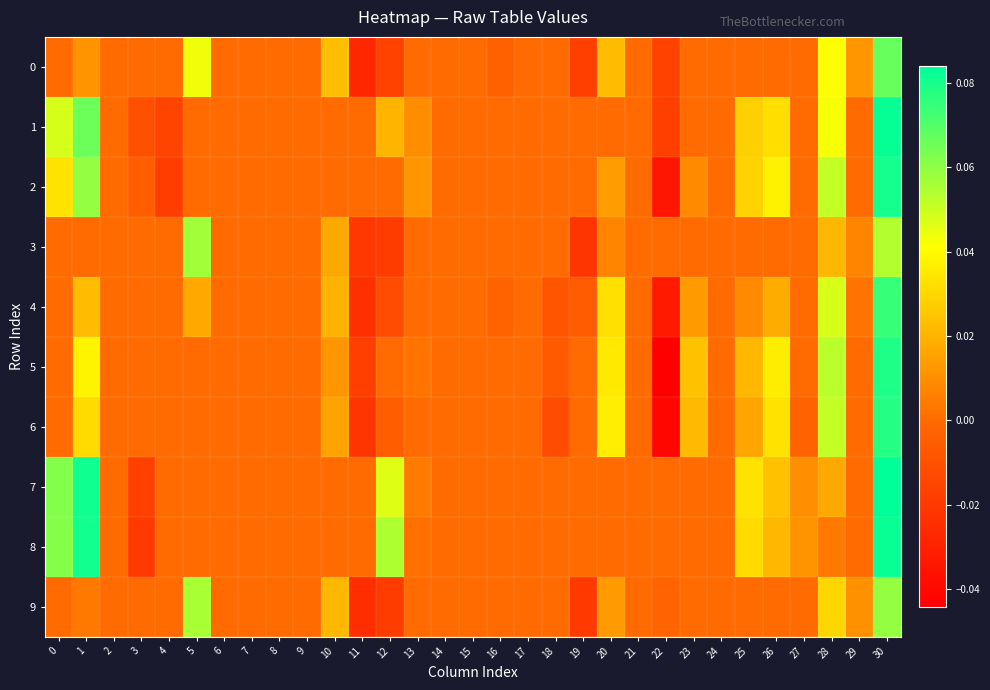

Reading left to right, extract all data points from this chart.

0: 0=0.0	1=0.0	2=0.0	3=0.0	4=0.0	5=0.0	6=0.0	7=0.0	8=0.0	9=0.0	10=0.0	11=-0.0	12=-0.0	13=0.0	14=0.0	15=0.0	16=-0.0	17=0.0	18=0.0	19=-0.0	20=0.0	21=0.0	22=-0.0	23=0.0	24=0.0	25=0.0	26=0.0	27=0.0	28=0.0	29=0.0	30=0.1
1: 0=0.0	1=0.1	2=0.0	3=-0.0	4=-0.0	5=0.0	6=0.0	7=0.0	8=0.0	9=0.0	10=0.0	11=0.0	12=0.0	13=0.0	14=0.0	15=0.0	16=0.0	17=0.0	18=0.0	19=0.0	20=0.0	21=0.0	22=-0.0	23=0.0	24=0.0	25=0.0	26=0.0	27=0.0	28=0.0	29=0.0	30=0.1
2: 0=0.0	1=0.1	2=0.0	3=-0.0	4=-0.0	5=0.0	6=0.0	7=0.0	8=0.0	9=0.0	10=0.0	11=0.0	12=0.0	13=0.0	14=0.0	15=0.0	16=0.0	17=0.0	18=0.0	19=0.0	20=0.0	21=0.0	22=-0.0	23=0.0	24=0.0	25=0.0	26=0.0	27=0.0	28=0.1	29=0.0	30=0.1
3: 0=0.0	1=0.0	2=0.0	3=0.0	4=0.0	5=0.1	6=0.0	7=0.0	8=0.0	9=0.0	10=0.0	11=-0.0	12=-0.0	13=0.0	14=0.0	15=0.0	16=0.0	17=0.0	18=0.0	19=-0.0	20=0.0	21=0.0	22=0.0	23=0.0	24=0.0	25=0.0	26=0.0	27=0.0	28=0.0	29=0.0	30=0.1
4: 0=0.0	1=0.0	2=0.0	3=0.0	4=0.0	5=0.0	6=0.0	7=0.0	8=0.0	9=0.0	10=0.0	11=-0.0	12=-0.0	13=0.0	14=0.0	15=0.0	16=-0.0	17=0.0	18=-0.0	19=-0.0	20=0.0	21=0.0	22=-0.0	23=0.0	24=0.0	25=0.0	26=0.0	27=0.0	28=0.0	29=0.0	30=0.1
5: 0=0.0	1=0.0	2=0.0	3=0.0	4=0.0	5=0.0	6=0.0	7=0.0	8=0.0	9=0.0	10=0.0	11=-0.0	12=0.0	13=0.0	14=0.0	15=0.0	16=0.0	17=0.0	18=-0.0	19=0.0	20=0.0	21=0.0	22=-0.0	23=0.0	24=0.0	25=0.0	26=0.0	27=0.0	28=0.1	29=0.0	30=0.1
6: 0=0.0	1=0.0	2=0.0	3=0.0	4=0.0	5=0.0	6=0.0	7=0.0	8=0.0	9=0.0	10=0.0	11=-0.0	12=-0.0	13=0.0	14=0.0	15=0.0	16=0.0	17=0.0	18=-0.0	19=0.0	20=0.0	21=0.0	22=-0.0	23=0.0	24=0.0	25=0.0	26=0.0	27=-0.0	28=0.1	29=0.0	30=0.1
7: 0=0.1	1=0.1	2=0.0	3=-0.0	4=0.0	5=0.0	6=0.0	7=0.0	8=0.0	9=0.0	10=0.0	11=0.0	12=0.0	13=0.0	14=0.0	15=0.0	16=0.0	17=0.0	18=0.0	19=0.0	20=0.0	21=0.0	22=0.0	23=0.0	24=0.0	25=0.0	26=0.0	27=0.0	28=0.0	29=0.0	30=0.1
8: 0=0.1	1=0.1	2=0.0	3=-0.0	4=0.0	5=0.0	6=0.0	7=0.0	8=0.0	9=0.0	10=0.0	11=0.0	12=0.1	13=0.0	14=0.0	15=0.0	16=0.0	17=0.0	18=0.0	19=0.0	20=0.0	21=0.0	22=0.0	23=0.0	24=0.0	25=0.0	26=0.0	27=0.0	28=0.0	29=0.0	30=0.1
9: 0=0.0	1=0.0	2=0.0	3=0.0	4=0.0	5=0.1	6=0.0	7=0.0	8=0.0	9=0.0	10=0.0	11=-0.0	12=-0.0	13=0.0	14=0.0	15=0.0	16=0.0	17=0.0	18=0.0	19=-0.0	20=0.0	21=0.0	22=-0.0	23=0.0	24=0.0	25=0.0	26=0.0	27=0.0	28=0.0	29=0.0	30=0.1